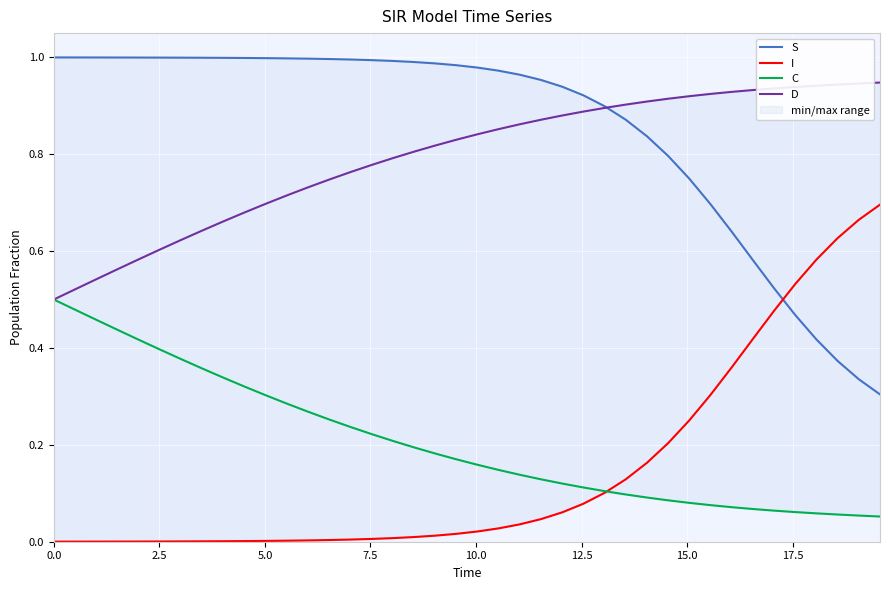

What is the sum of all D values?

31.8